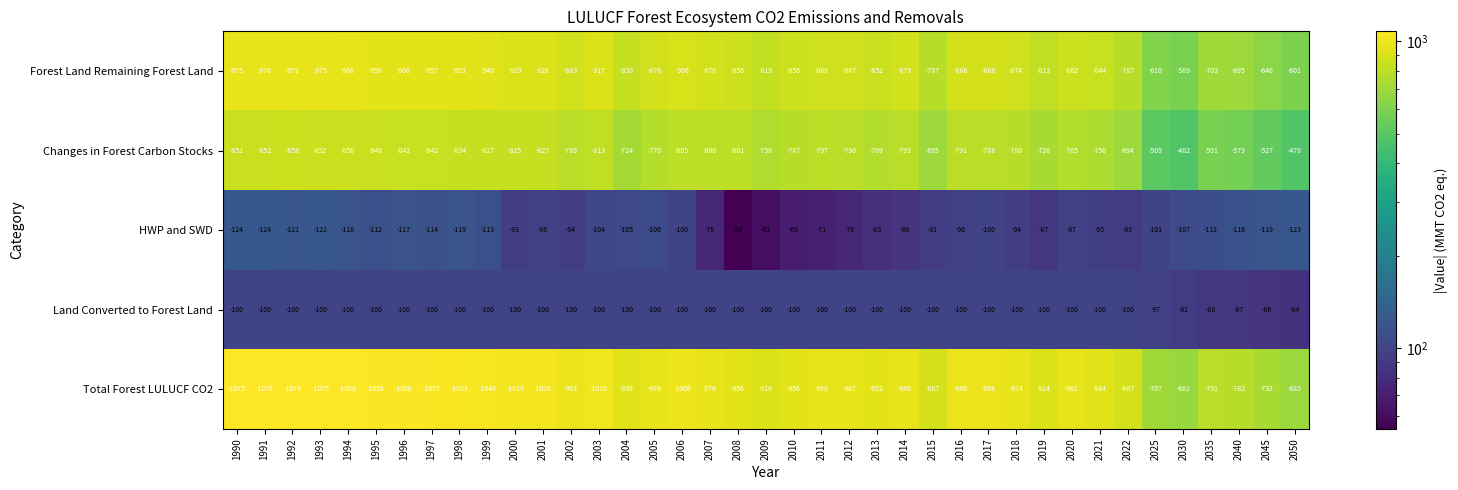

What is the maximum value shown in the chart?

-54